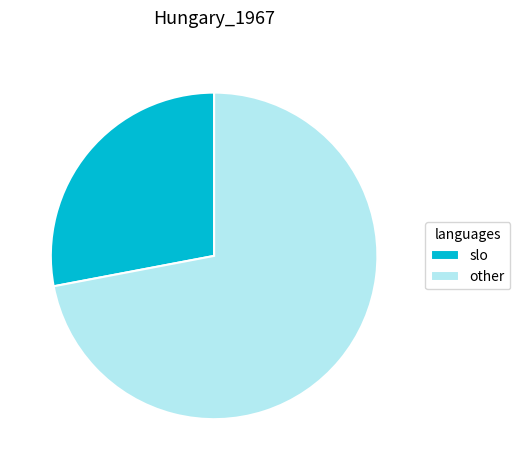

What is the largest slice in the pie chart?

other